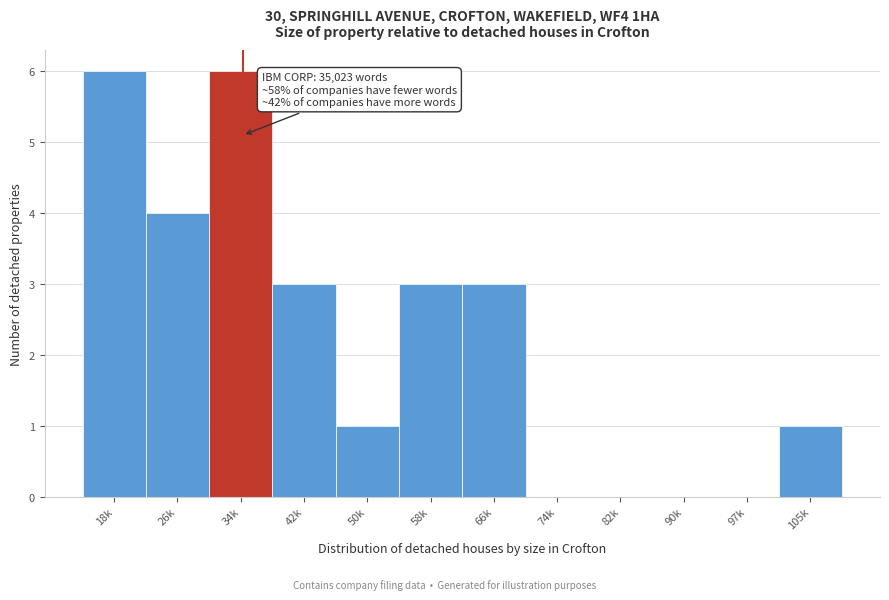

Reading left to right, transcribe all the data shown in this chart.

18k=6	26k=4	34k=6	42k=3	50k=1	58k=3	66k=3	74k=0	82k=0	90k=0	97k=0	105k=1